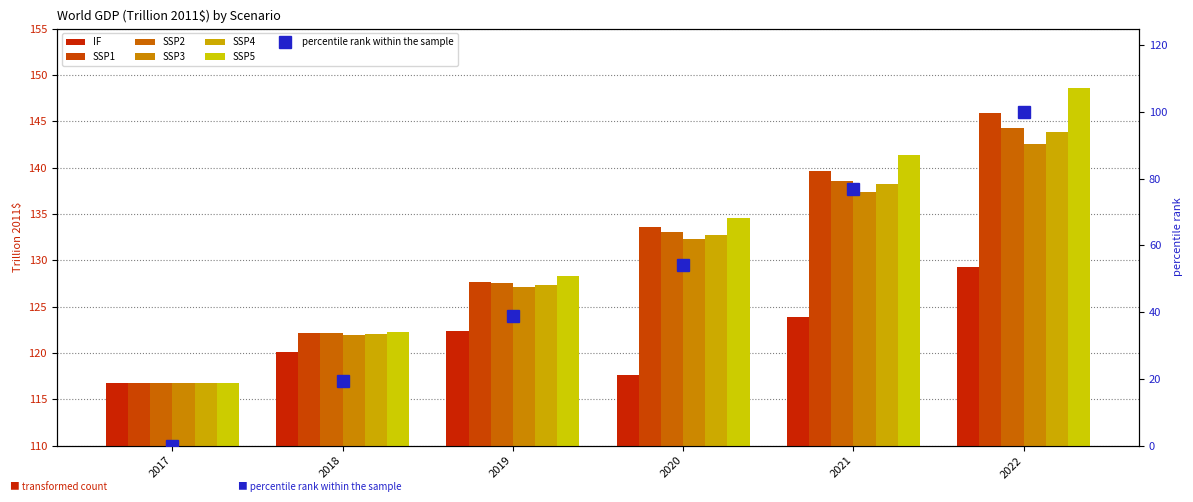

What is the difference between the maximum and minimum values in the SSP1 series?

29.1